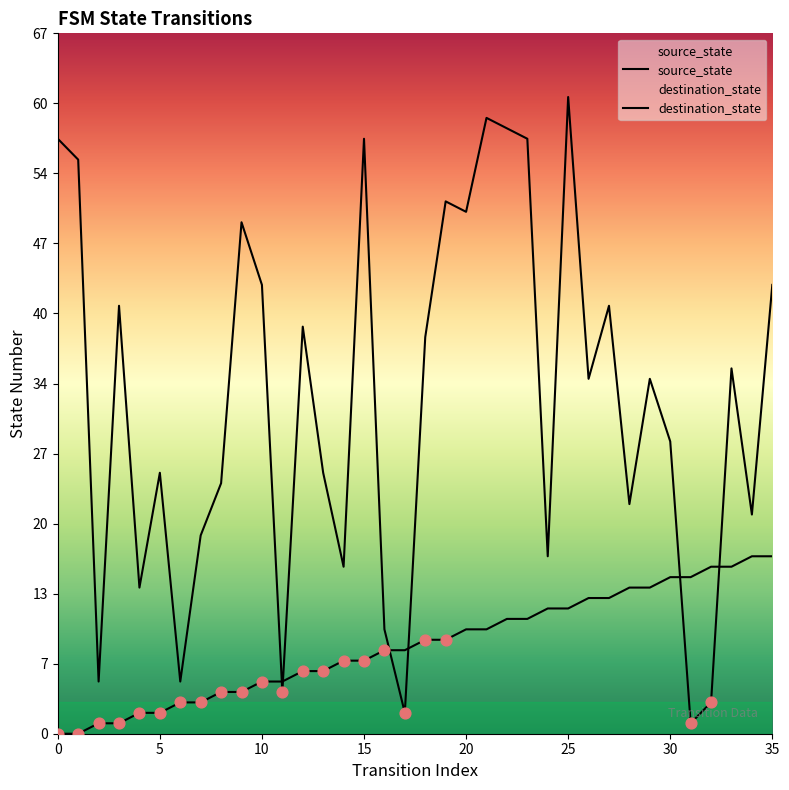

What are all the series names shown in the legend?

source_state, destination_state